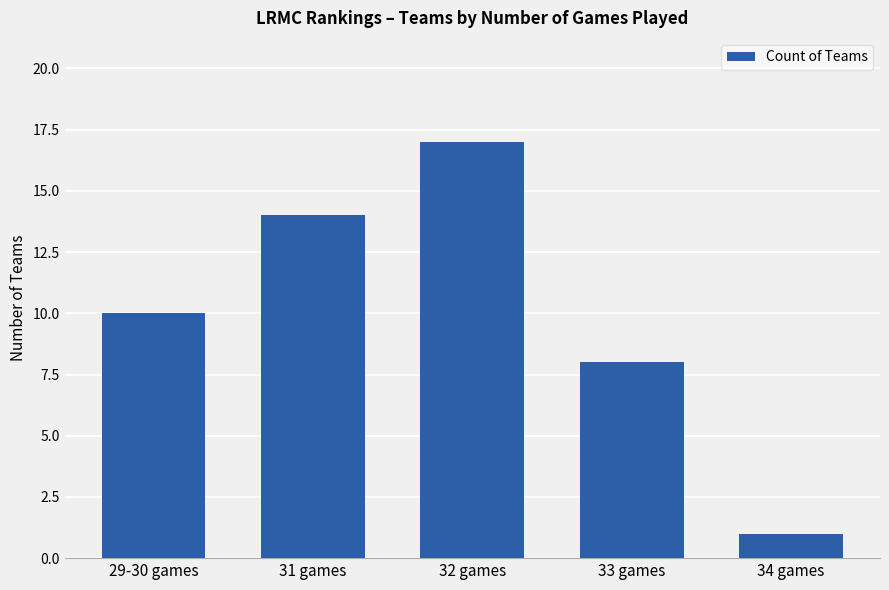

What is the sum of all values?

50